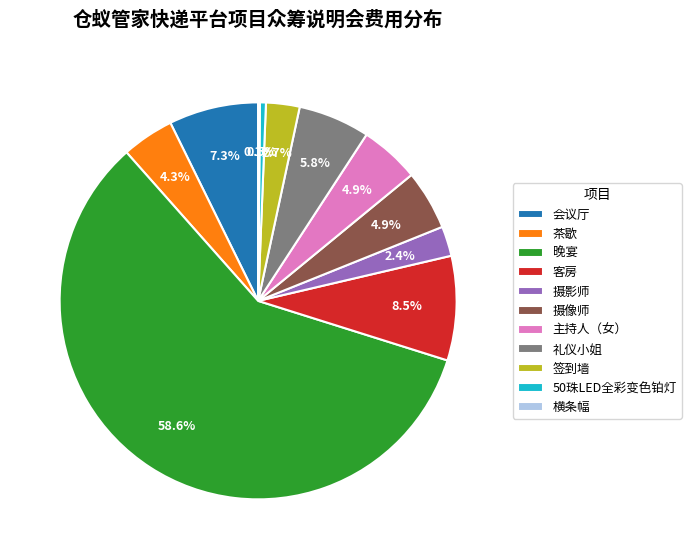

Which category accounts for the majority?

晚宴